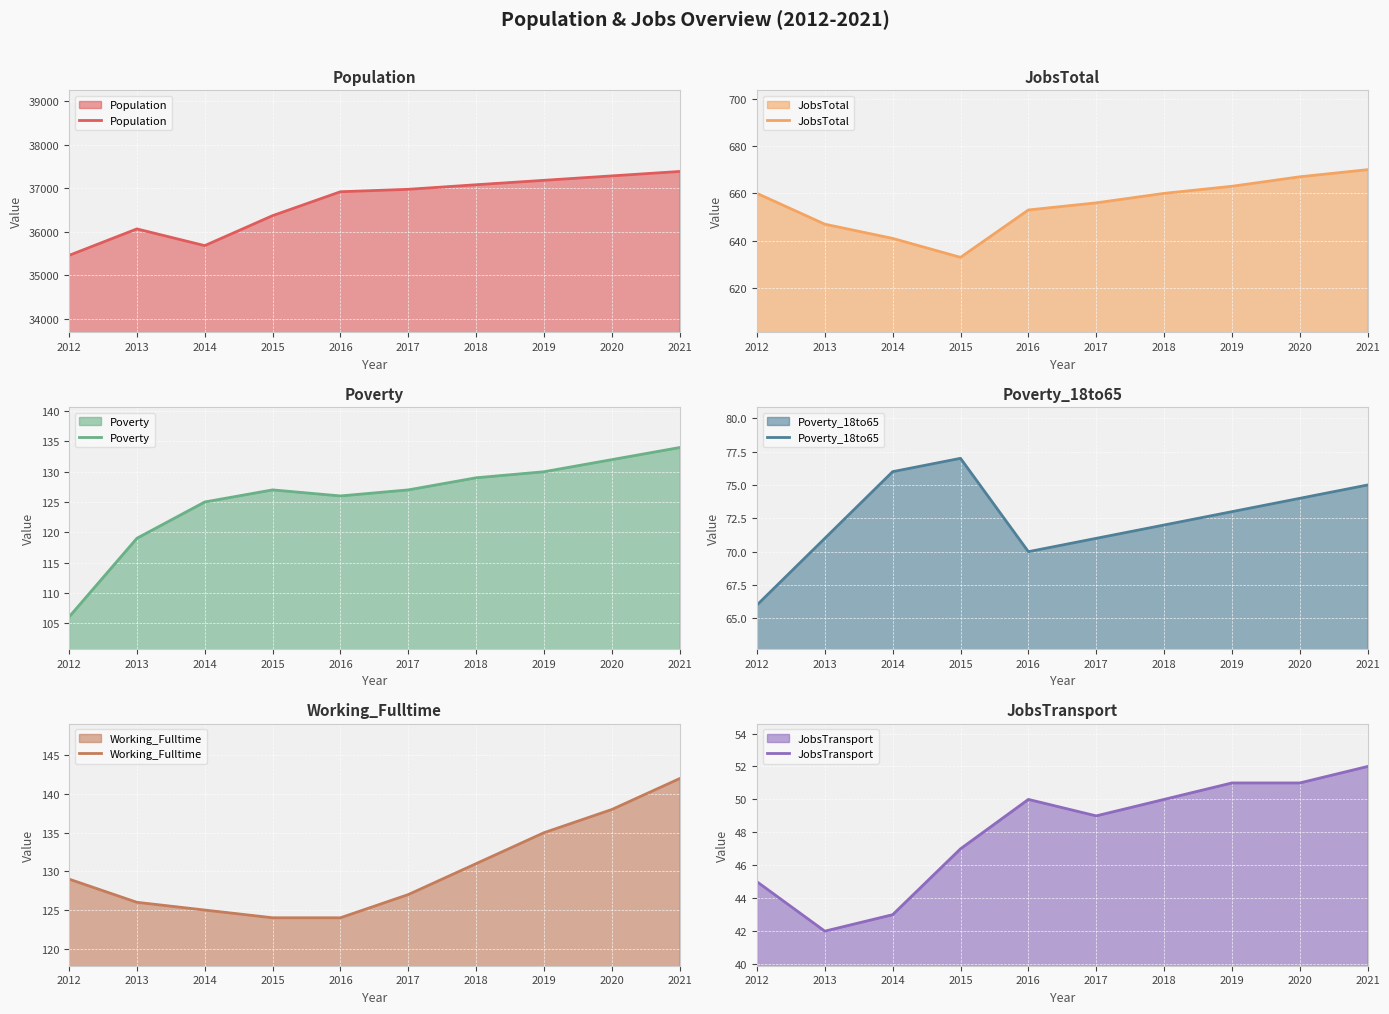

Reading left to right, transcribe all the data shown in this chart.

Population: 35454	36064	35679	36369	36920	36976	37081	37183	37285	37387
JobsTotal: 660	647	641	633	653	656	660	663	667	670
Poverty: 106	119	125	127	126	127	129	130	132	134
Poverty_18to65: 66	71	76	77	70	71	72	73	74	75
Working_Fulltime: 129	126	125	124	124	127	131	135	138	142
JobsTransport: 45	42	43	47	50	49	50	51	51	52